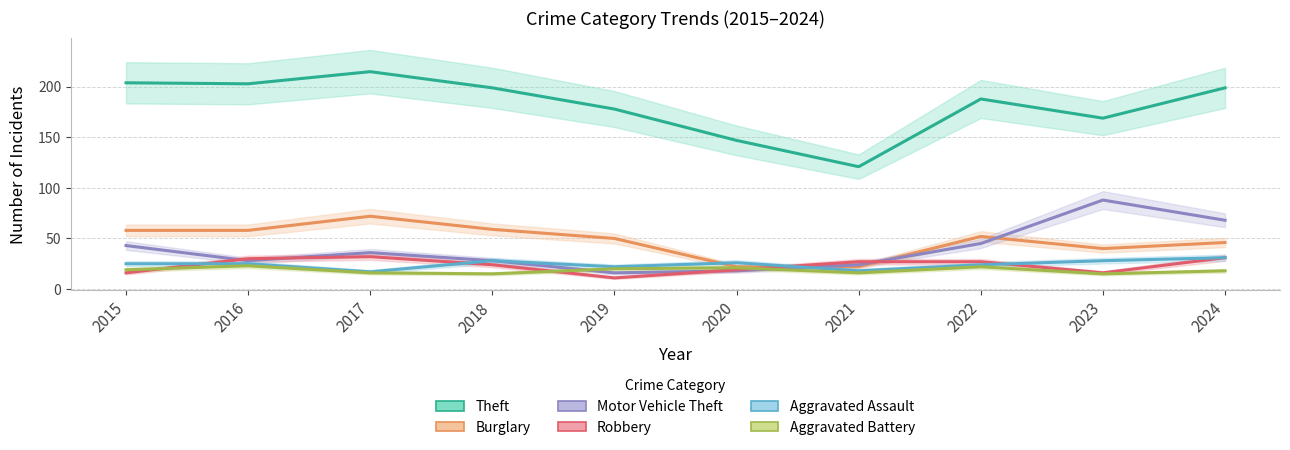

Rank the series by their maximum value, from lowest to highest.

Aggravated Battery, Aggravated Assault, Robbery, Burglary, Motor Vehicle Theft, Theft